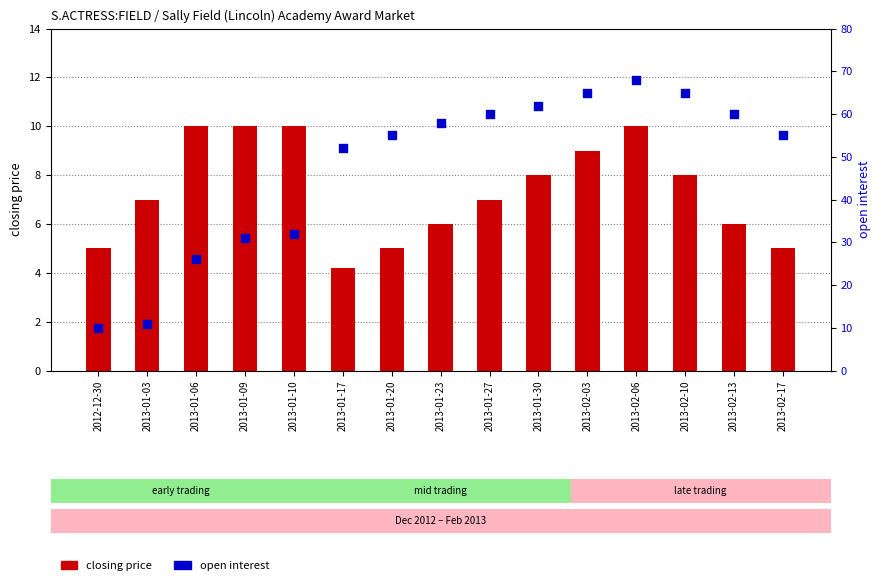

What are all the series names shown in the legend?

closing price, open interest